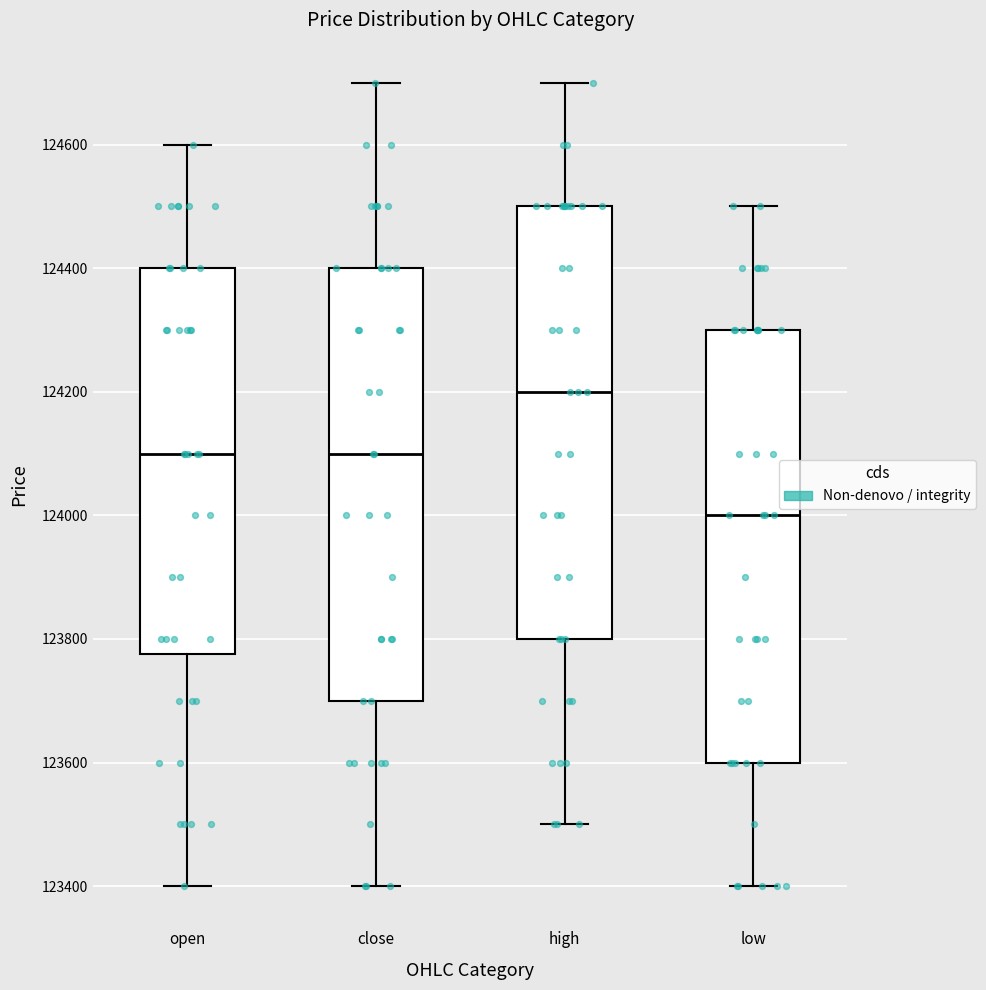

Which box's median line is the lowest?

low